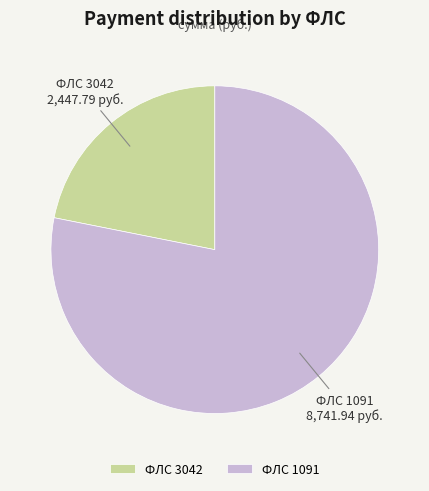

Is it true that ФЛС 1091 is 78% of the pie?

True